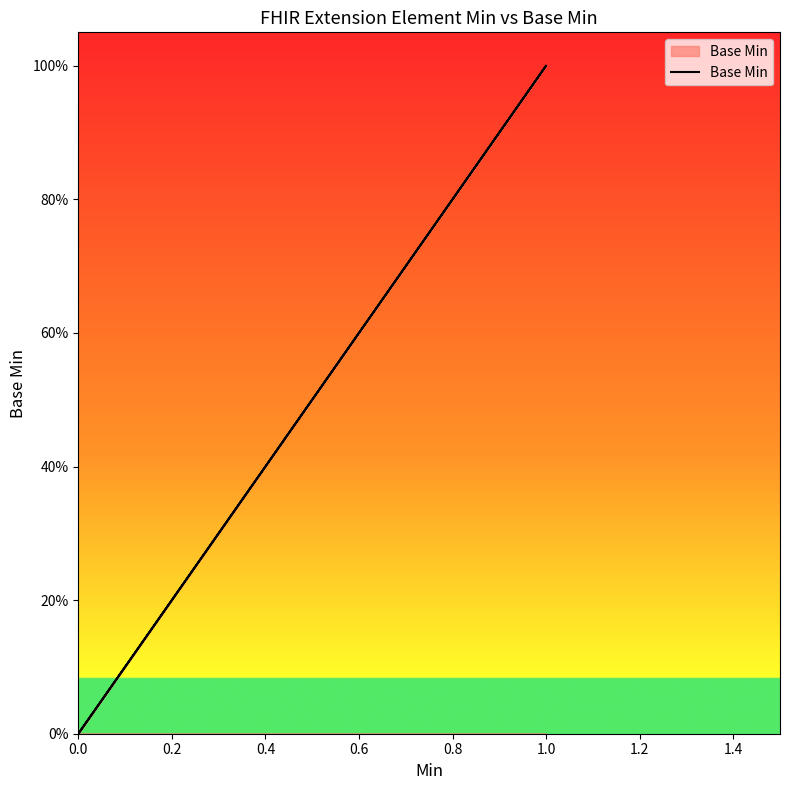

Which has a higher value, 0.2 or 0.0?

0.2